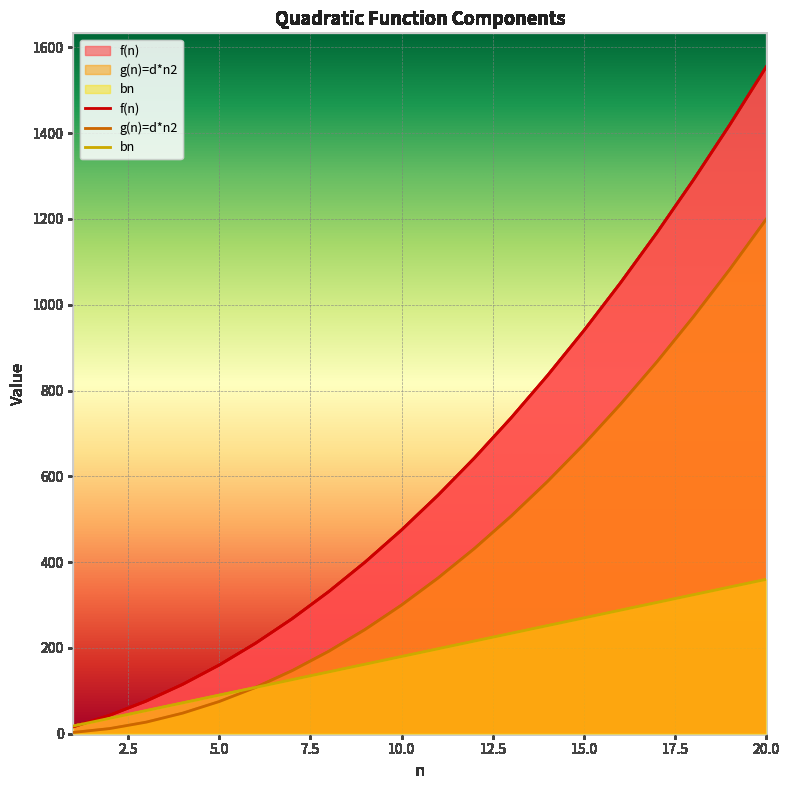

Between 11 and 19, which series saw the biggest shift?

f(n)